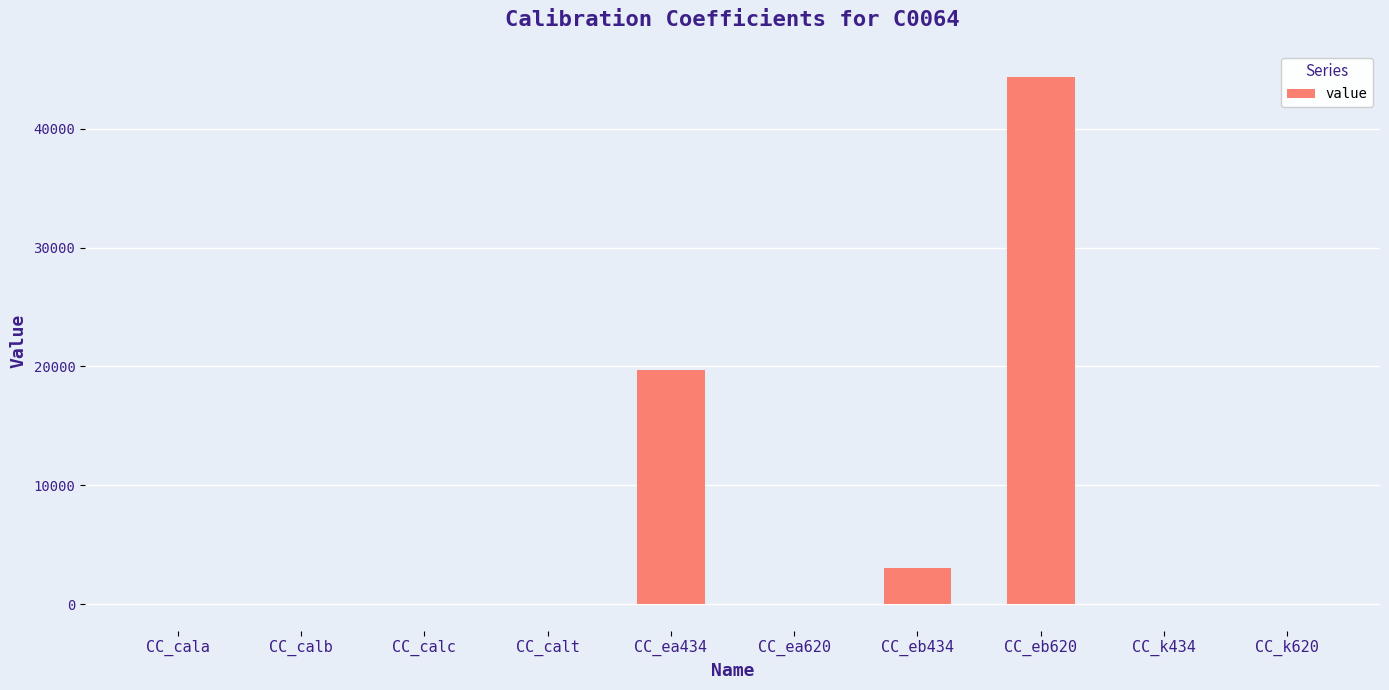

At which label does the data first exceed 9?

CC_calt